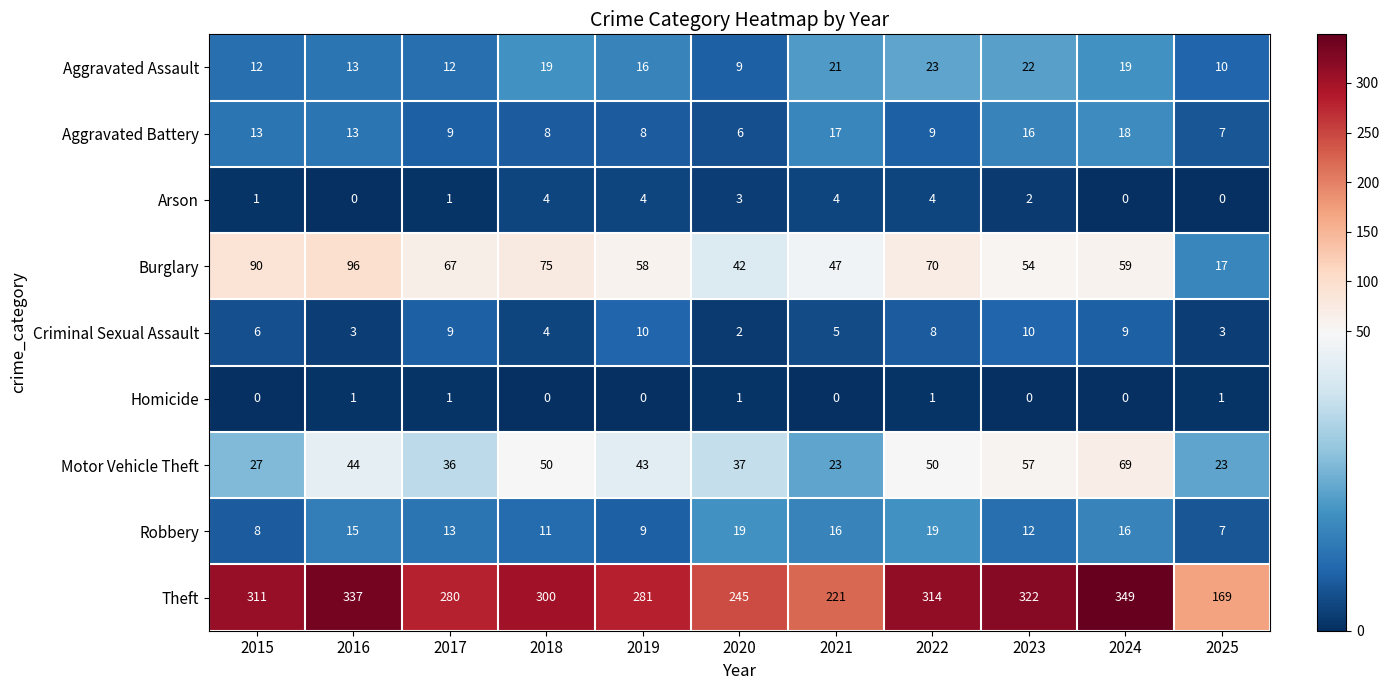

What is the spread (max minus min) of values at 2024?

349